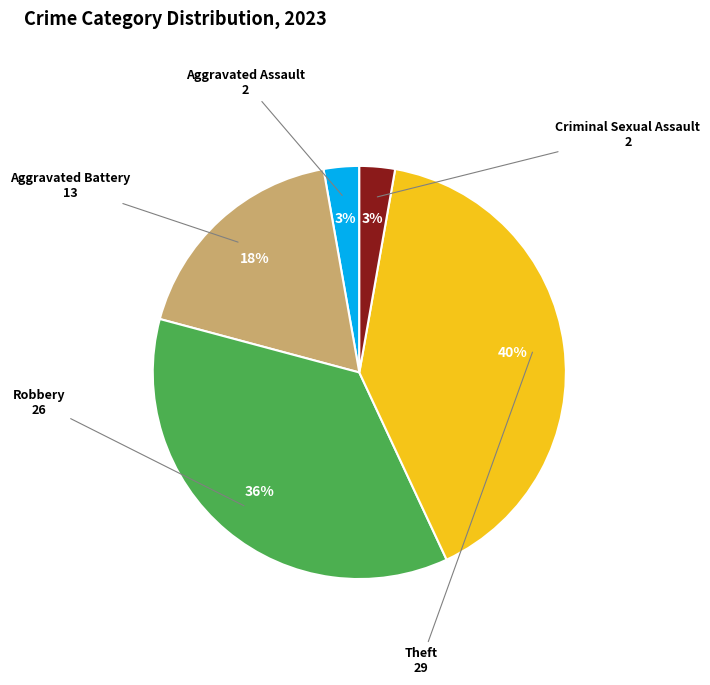

How many slices are in this pie chart?

5